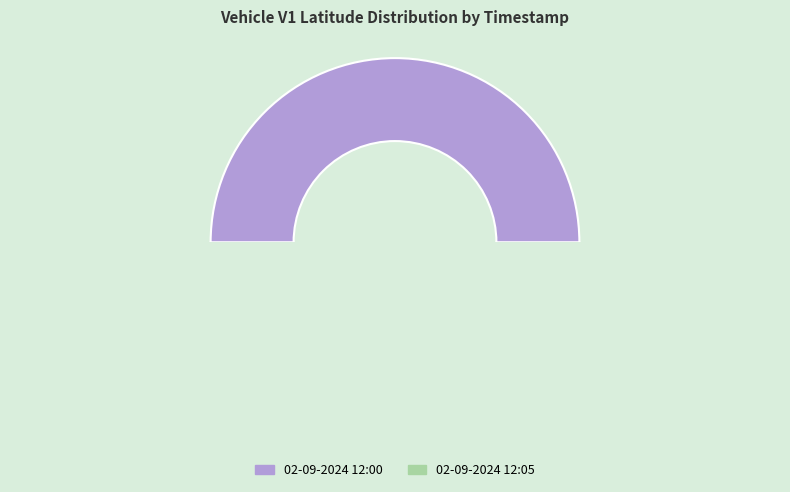

Combined, do 02-09-2024 12:05 and 02-09-2024 12:00 account for over 50%?

Yes